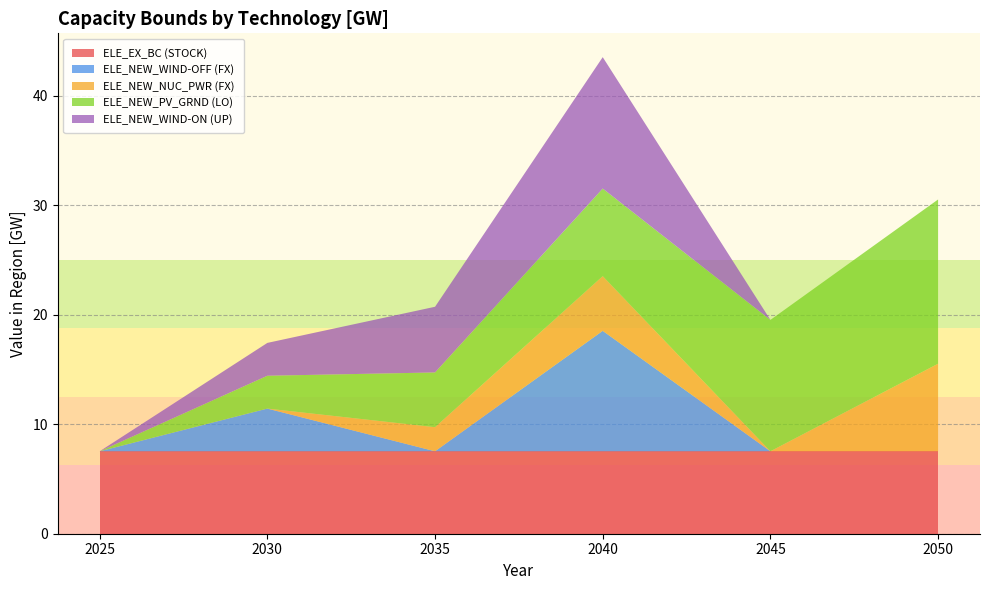

Reading left to right, extract all data points from this chart.

ELE_EX_BC (STOCK): 7.5	7.5	7.5	7.5	7.5	7.5
ELE_NEW_WIND-OFF (FX): 0.0	3.9	0.0	11.0	0.0	0.0
ELE_NEW_NUC_PWR (FX): 0.0	0.0	2.2	5.0	0.0	8.0
ELE_NEW_PV_GRND (LO): 0.0	3.0	5.0	8.0	12.0	15.0
ELE_NEW_WIND-ON (UP): 0.0	3.0	6.0	12.0	0.0	0.0